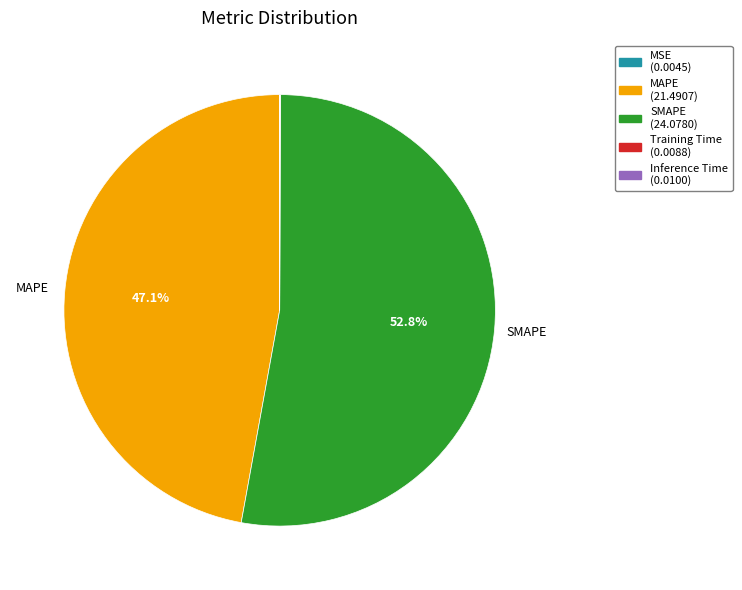

To the nearest percent, what is the average slice percentage?

20%